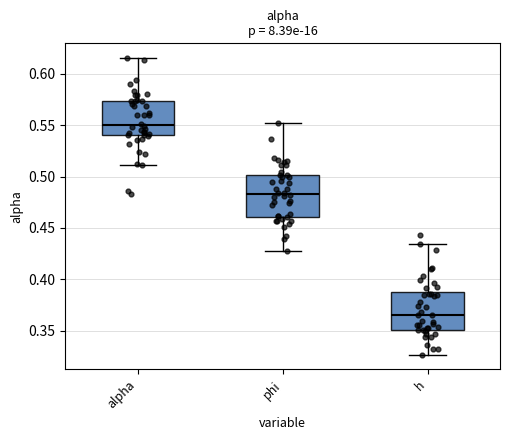

Reading left to right, transcribe this box plot: for each box, give where its median line is, the range the box spans, and where its two whiskers end, as read against the y-axis. The values are not printed on the chart, so give them approximately, as read against the axis.

alpha: median 0.550, box 0.540 to 0.575, whiskers 0.510 to 0.615
phi: median 0.485, box 0.460 to 0.500, whiskers 0.430 to 0.550
h: median 0.365, box 0.350 to 0.385, whiskers 0.325 to 0.435